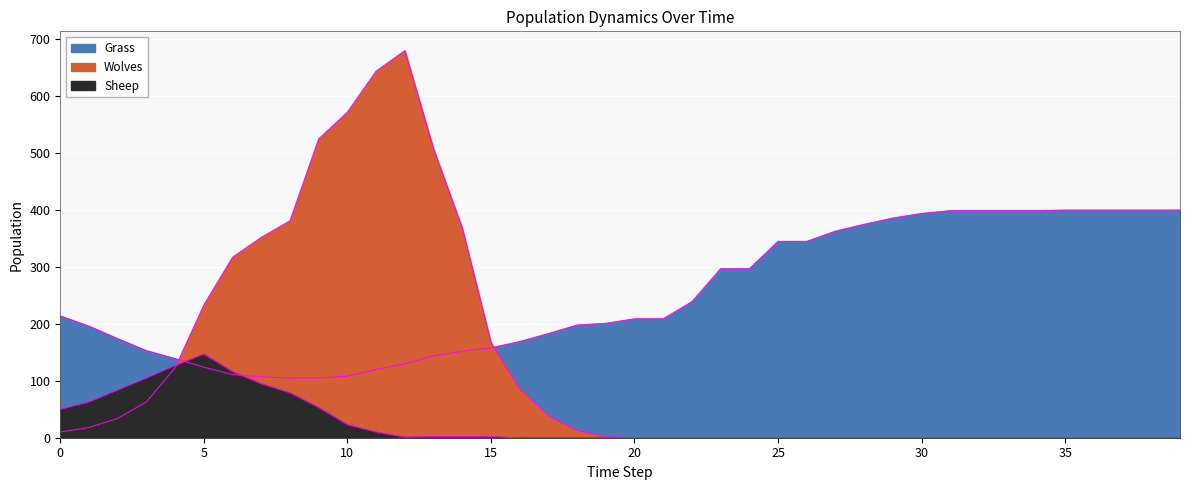

In Sheep, how many points are higher than both neighbors (excluding endpoints)?

1